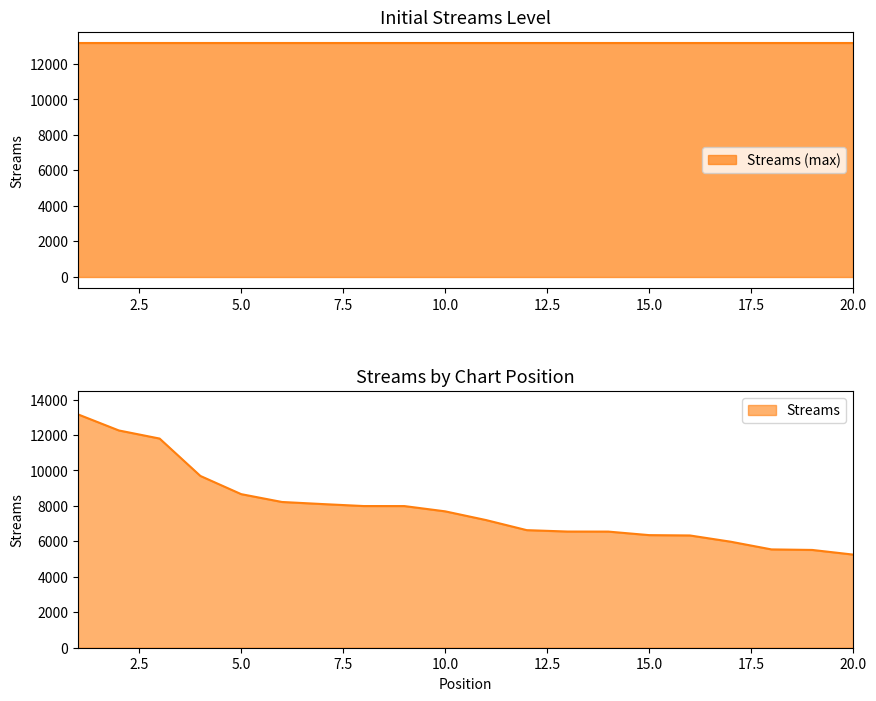

How many data points are above 7695?

9